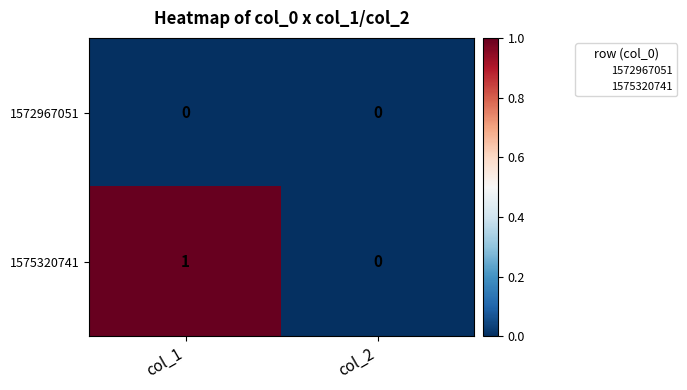

Which label corresponds to the largest value in the chart?

col_1